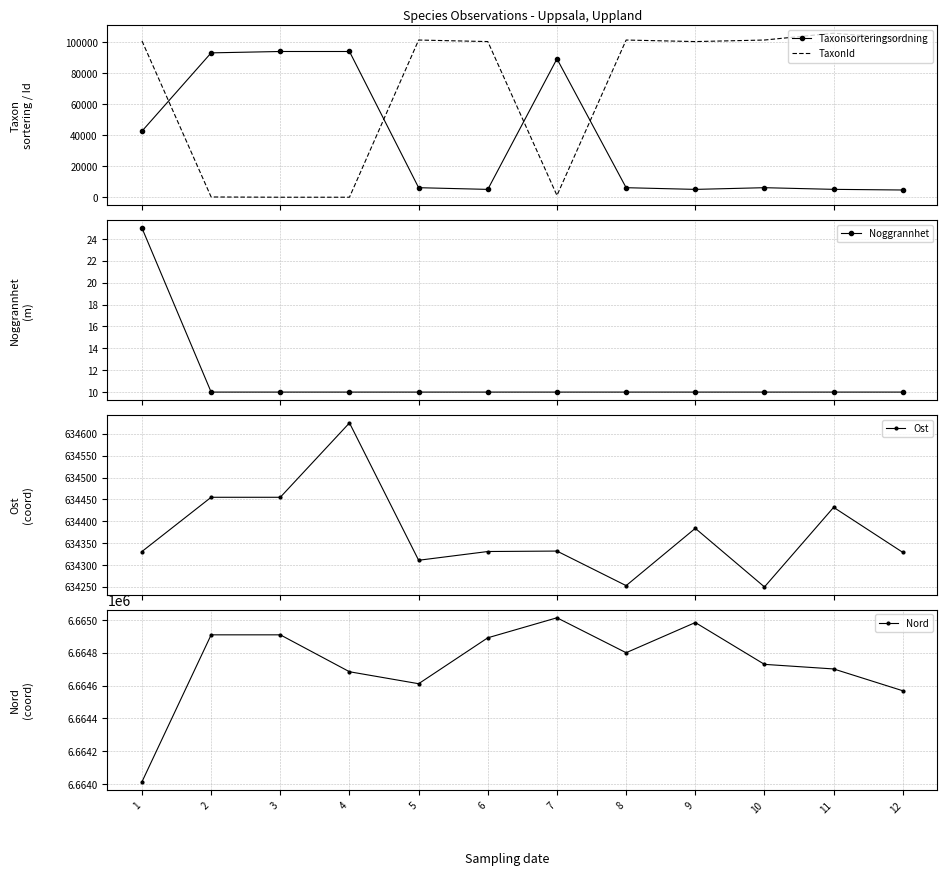

Is it true that Nord equals 9863704 at 7?

False